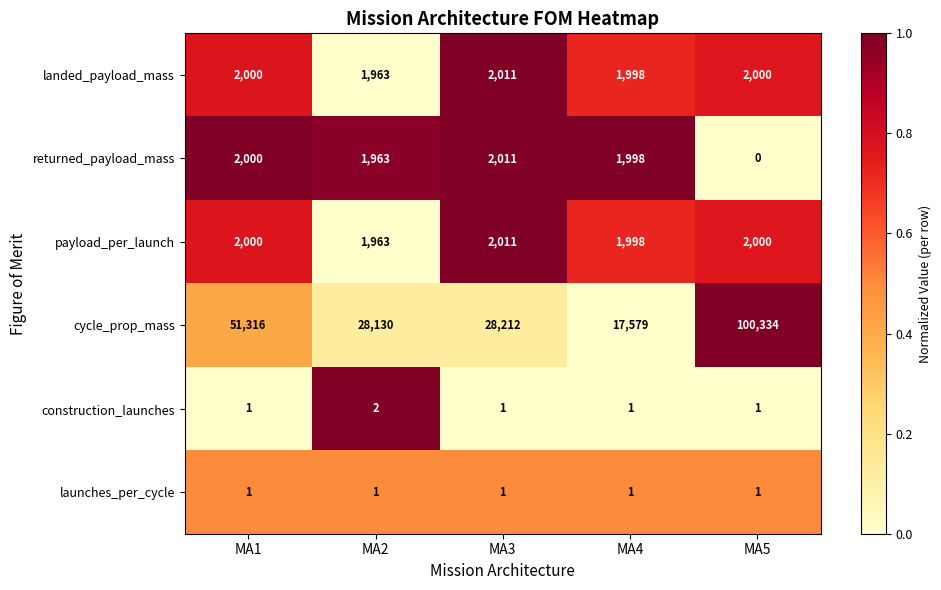

What is the maximum value for landed_payload_mass?

2011